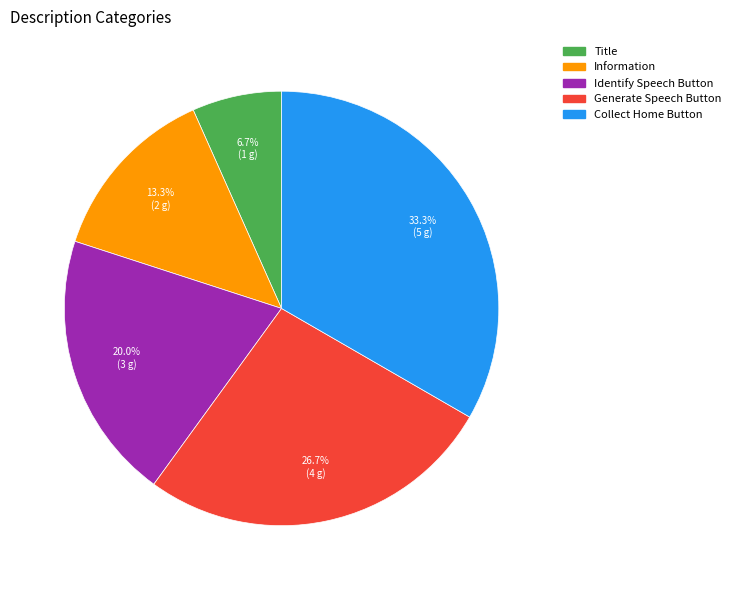

How many slices are in this pie chart?

5